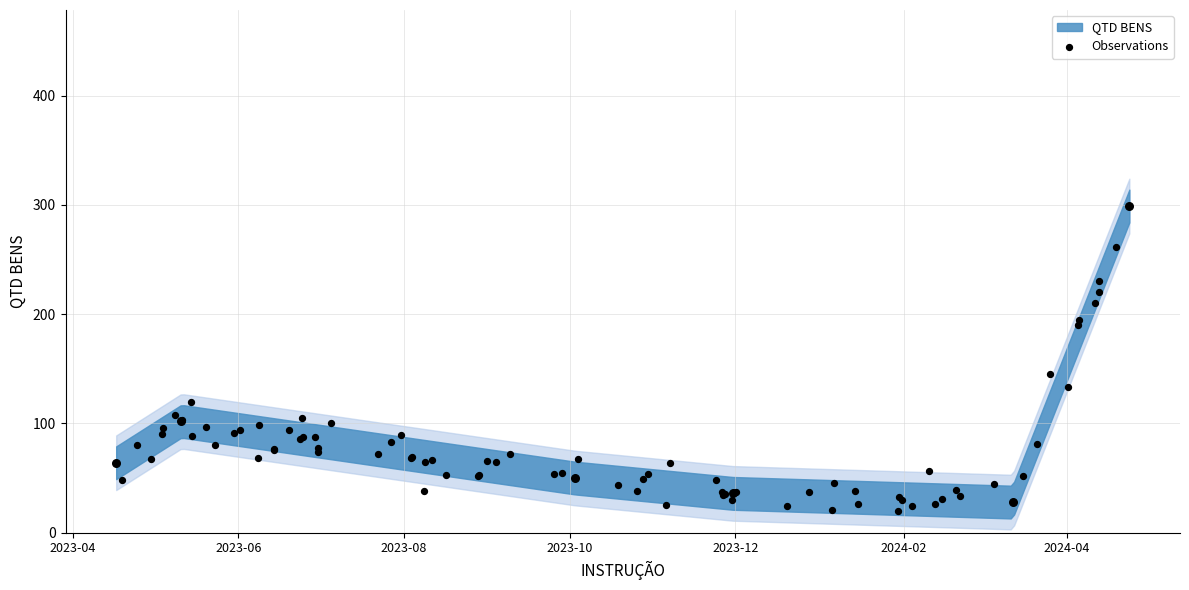

Between 2023-04-17 and 2024-03-12, which is larger?

2023-04-17